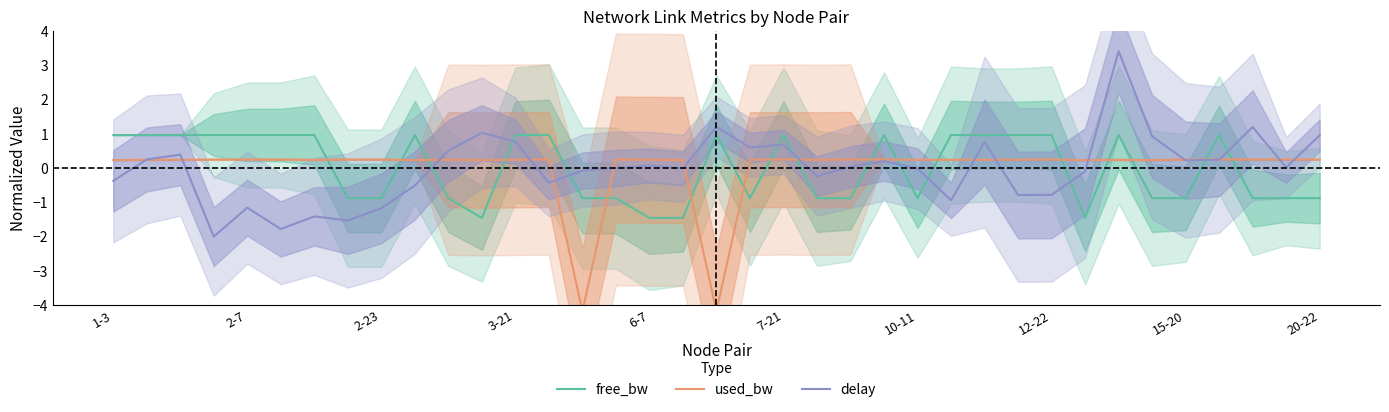

Is it true that free_bw equals 1.0 at 2-7?

True